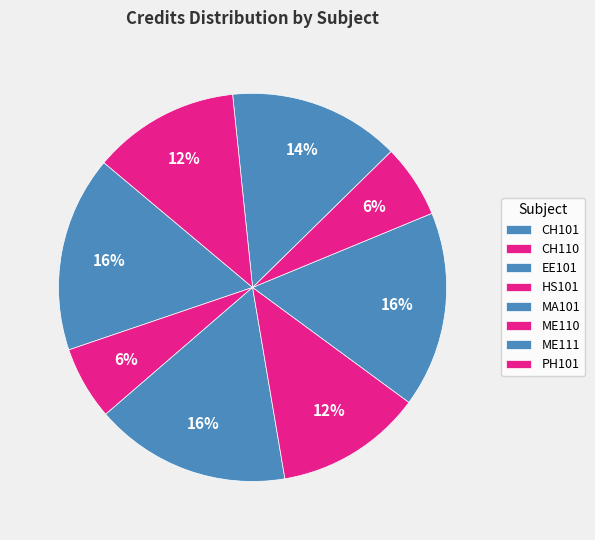

How many slices are in this pie chart?

8